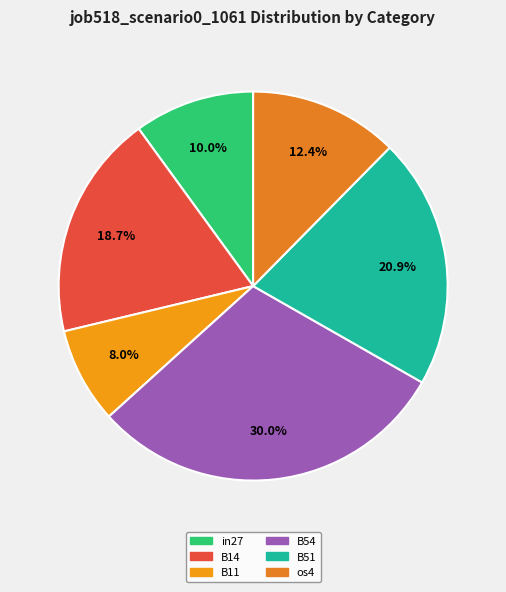

Is B54 the majority of the pie?

No